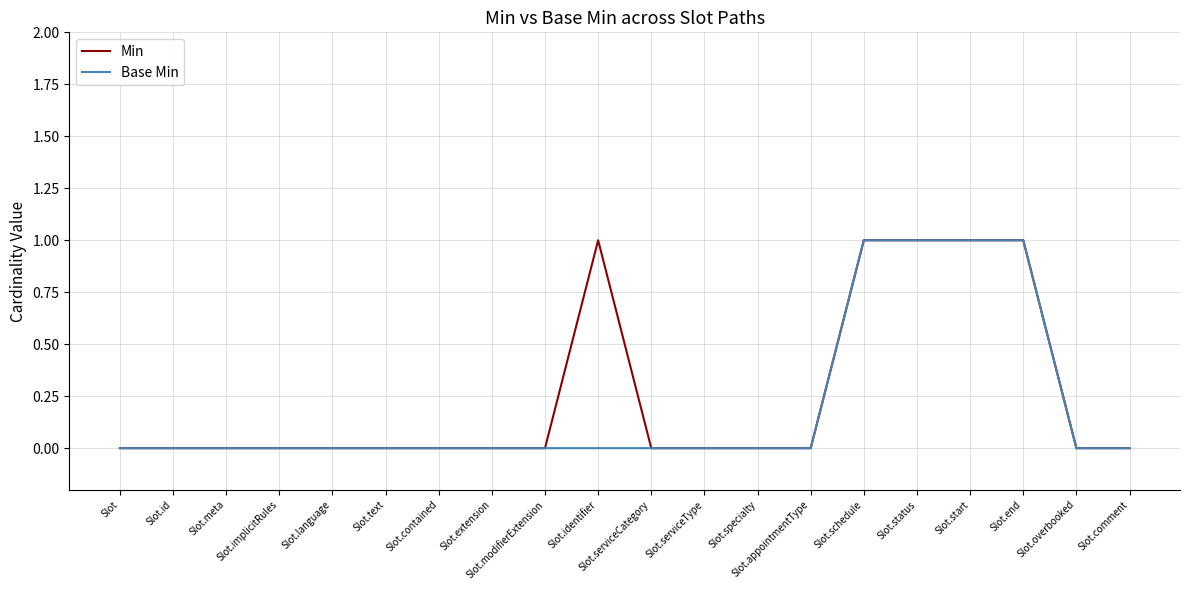

Reading left to right, extract all data points from this chart.

Min: Slot=0	Slot.id=0	Slot.meta=0	Slot.implicitRules=0	Slot.language=0	Slot.text=0	Slot.contained=0	Slot.extension=0	Slot.modifierExtension=0	Slot.identifier=1	Slot.serviceCategory=0	Slot.serviceType=0	Slot.specialty=0	Slot.appointmentType=0	Slot.schedule=1	Slot.status=1	Slot.start=1	Slot.end=1	Slot.overbooked=0	Slot.comment=0
Base Min: Slot=0	Slot.id=0	Slot.meta=0	Slot.implicitRules=0	Slot.language=0	Slot.text=0	Slot.contained=0	Slot.extension=0	Slot.modifierExtension=0	Slot.identifier=0	Slot.serviceCategory=0	Slot.serviceType=0	Slot.specialty=0	Slot.appointmentType=0	Slot.schedule=1	Slot.status=1	Slot.start=1	Slot.end=1	Slot.overbooked=0	Slot.comment=0